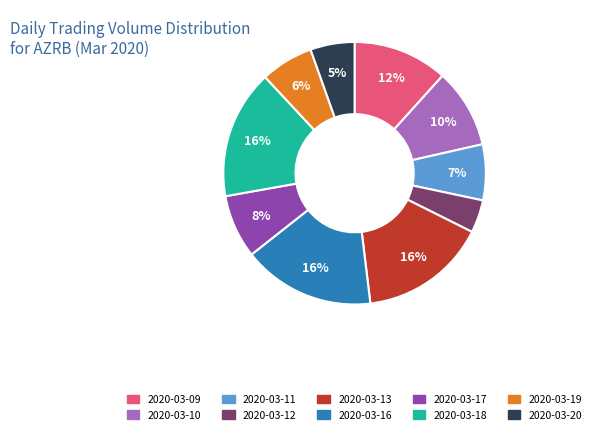

Which category has the smallest portion of the pie?

2020-03-12